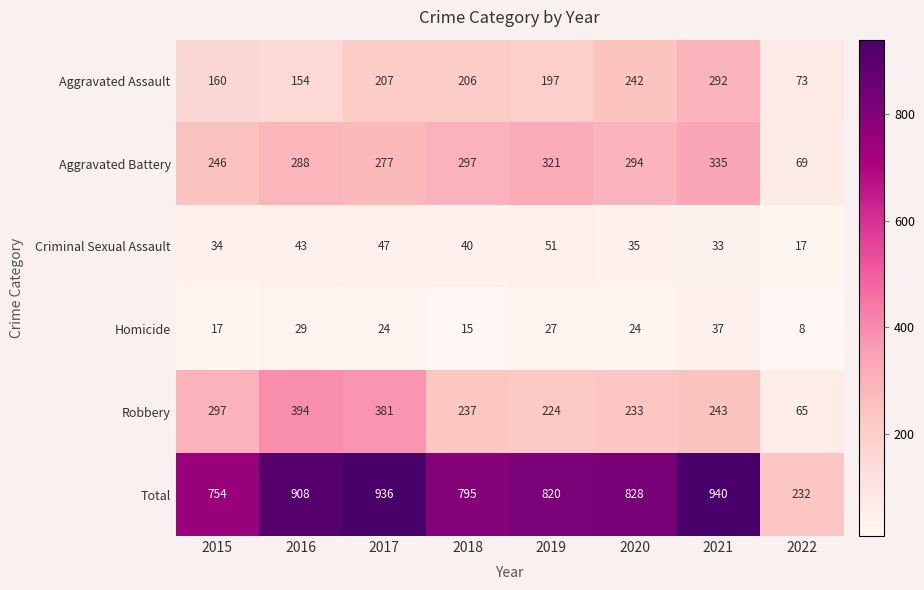

What is the sum of the Aggravated Battery values at 2021 and 2016?

623